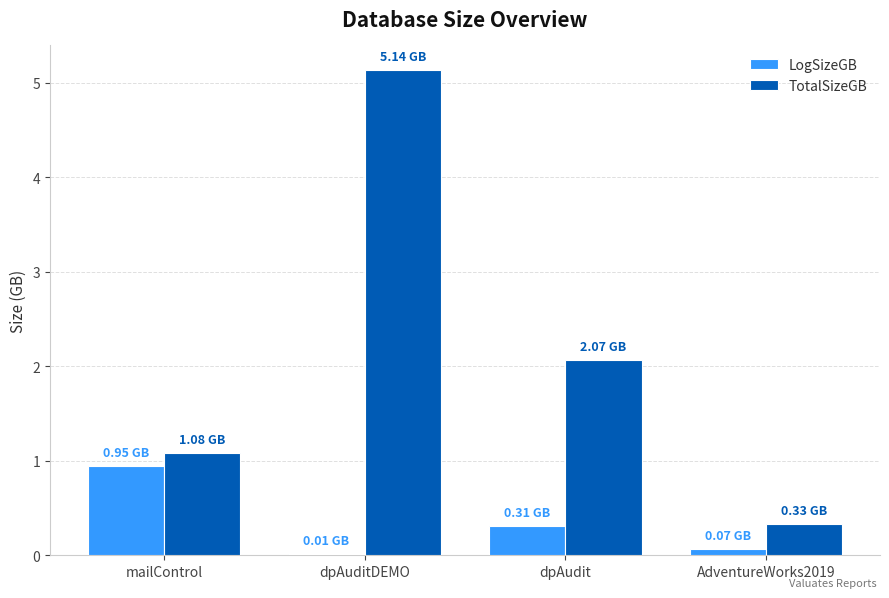

At which category is the sum across all series the highest?

dpAuditDEMO